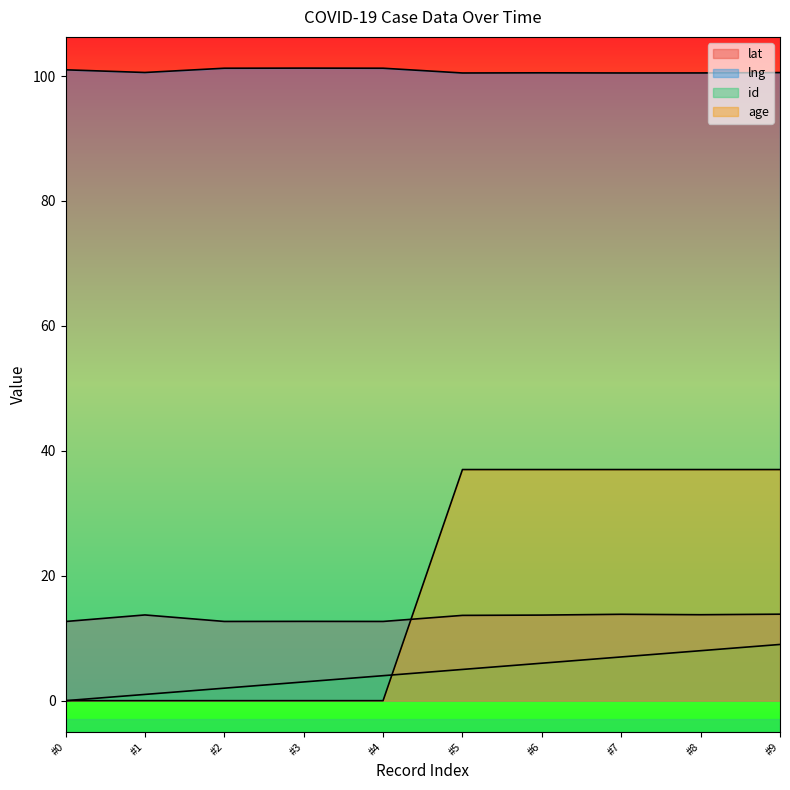

True or false: lat has a value of 13.7 at #1.

True